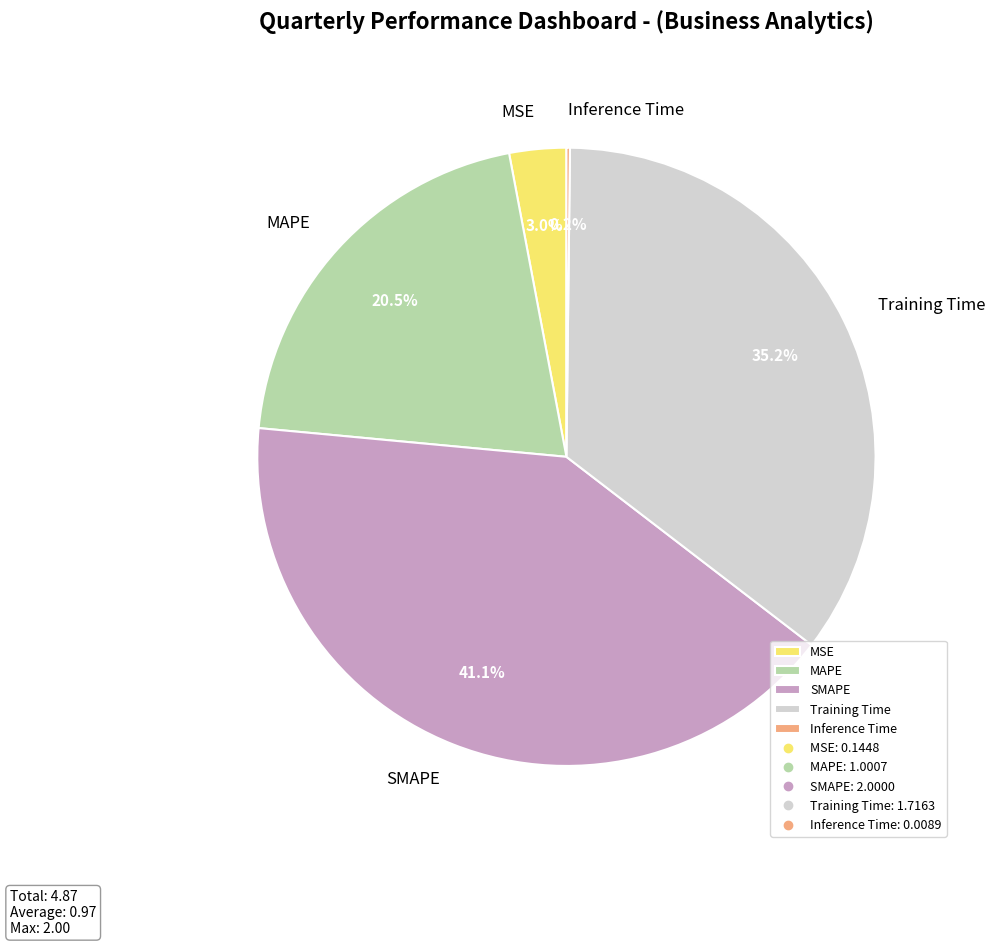

True or false: Training Time accounts for 25% of the total.

False